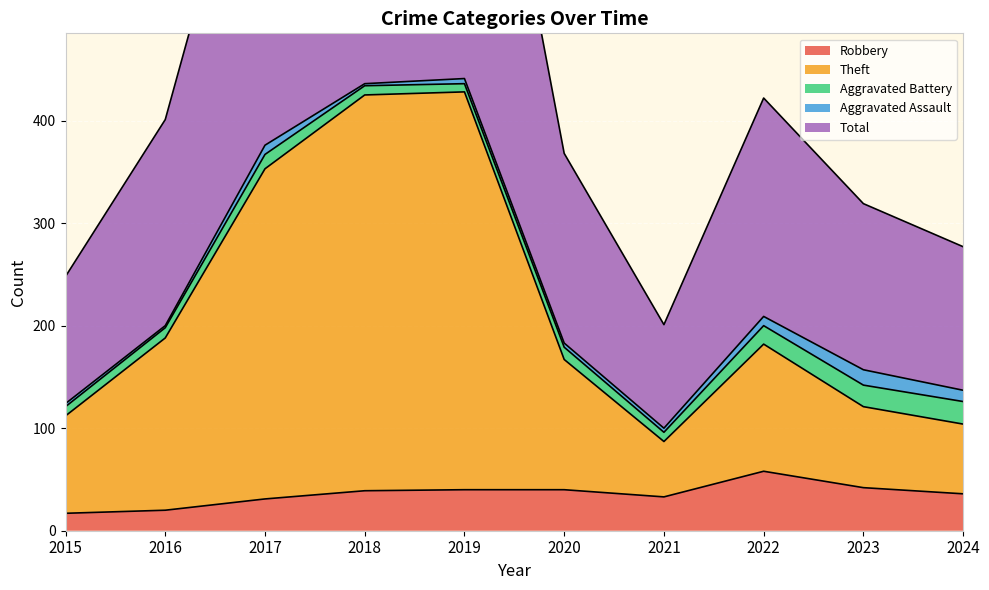

Which has a higher value, 2018 or 2022?

2022